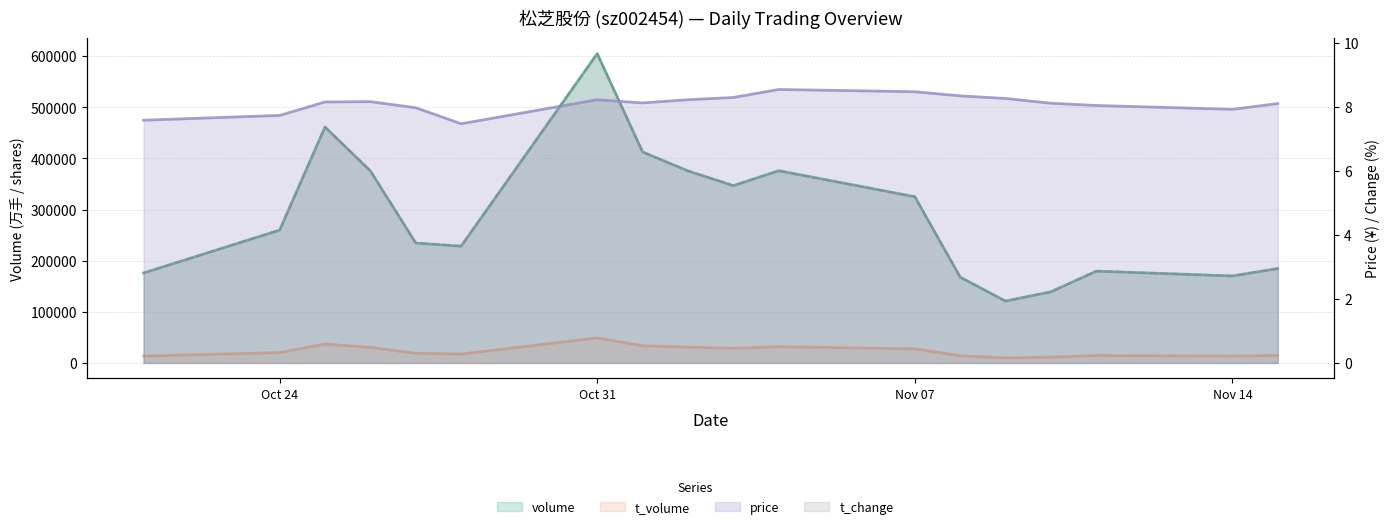

What is the maximum value shown in the chart?

604918.0